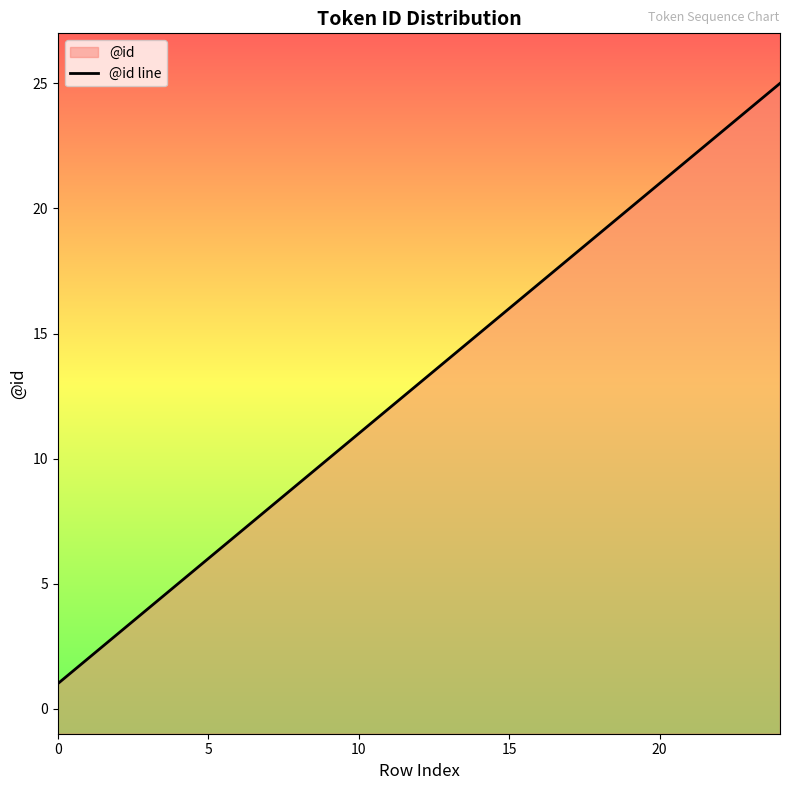

How many values are below 13?

12